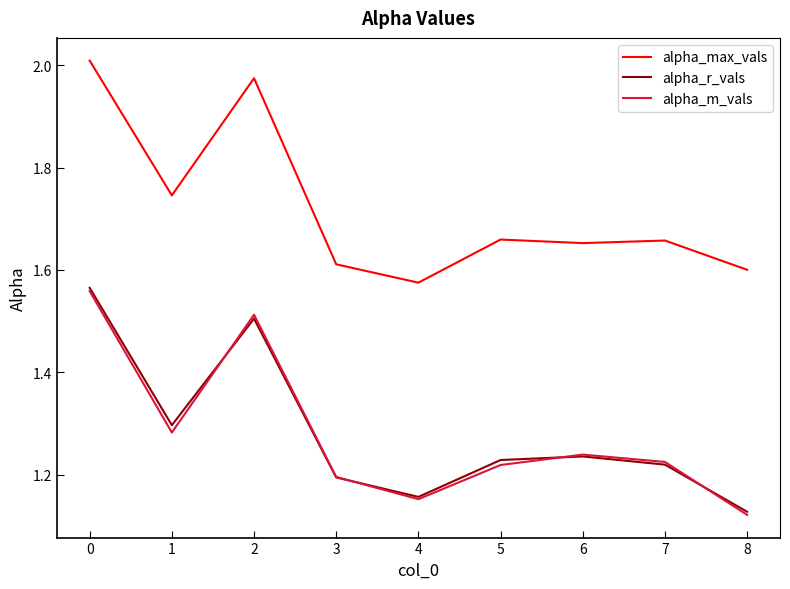

What are all the series names shown in the legend?

alpha_max_vals, alpha_r_vals, alpha_m_vals